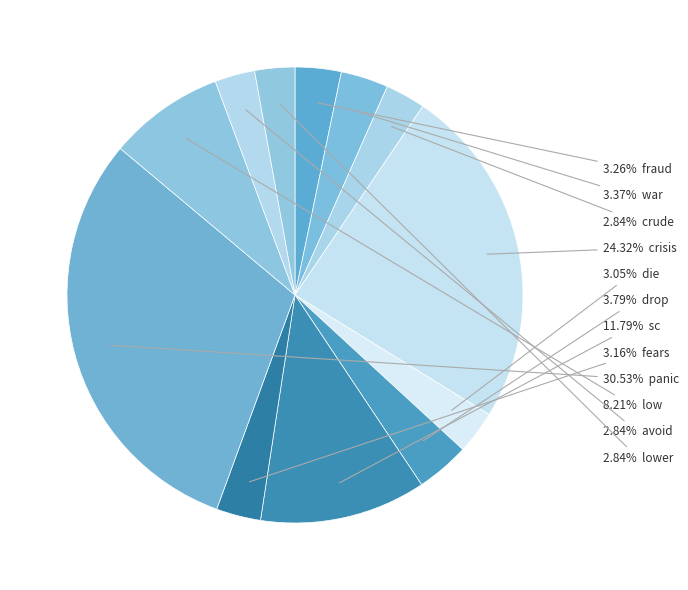

To the nearest percent, what is the average slice percentage?

8%